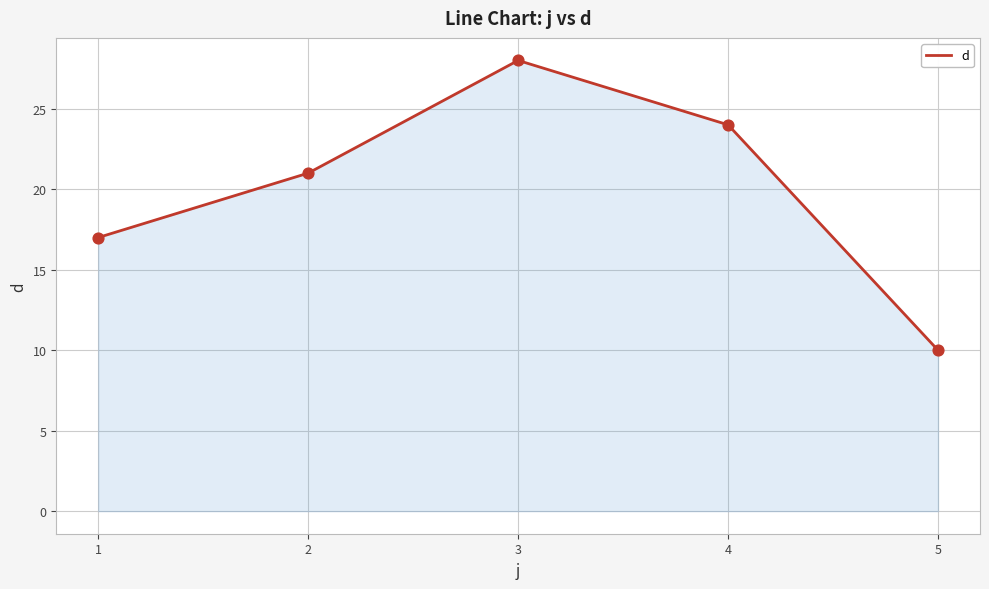

What is the ratio of the value at 3 to the value at 5?

2.8